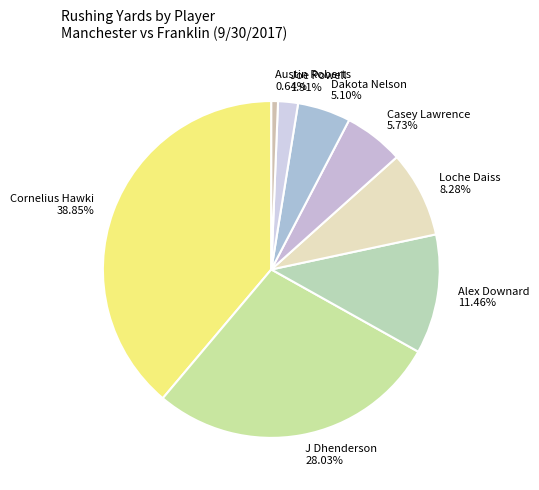

Does any single category account for the majority?

No